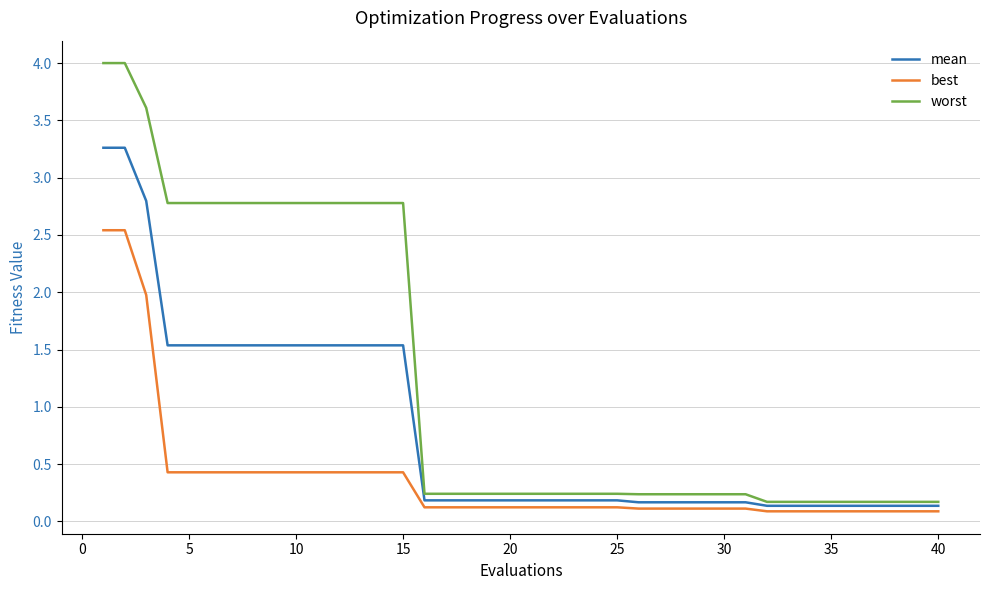

Rank the series by their average value, from lowest to highest.

best, mean, worst